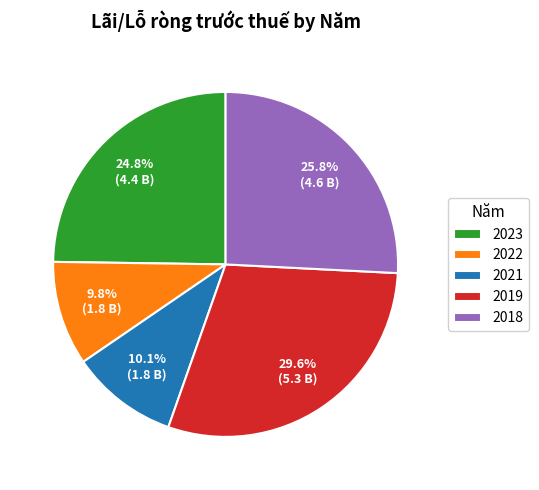

What percentage is NOT represented by 2023?

75.2%